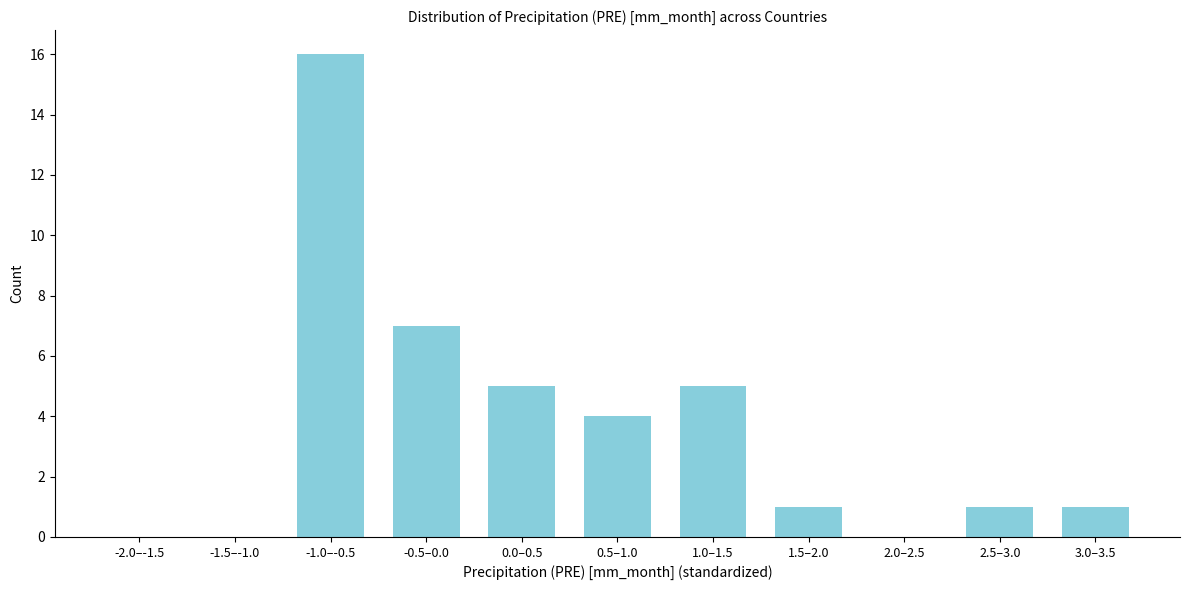

Reading left to right, list all the values displayed in this chart.

-2.0–-1.5=0	-1.5–-1.0=0	-1.0–-0.5=16	-0.5–0.0=7	0.0–0.5=5	0.5–1.0=4	1.0–1.5=5	1.5–2.0=1	2.0–2.5=0	2.5–3.0=1	3.0–3.5=1